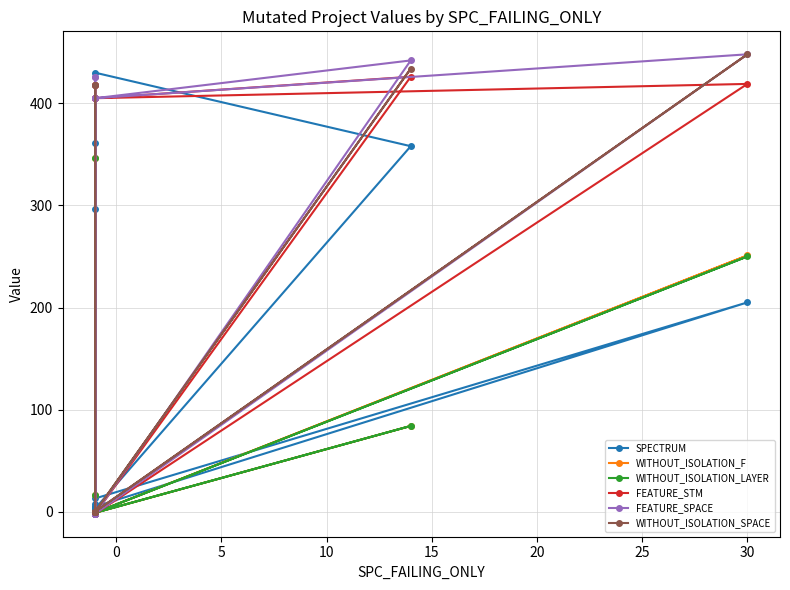

How many interior local valleys does the SPECTRUM series have?

3